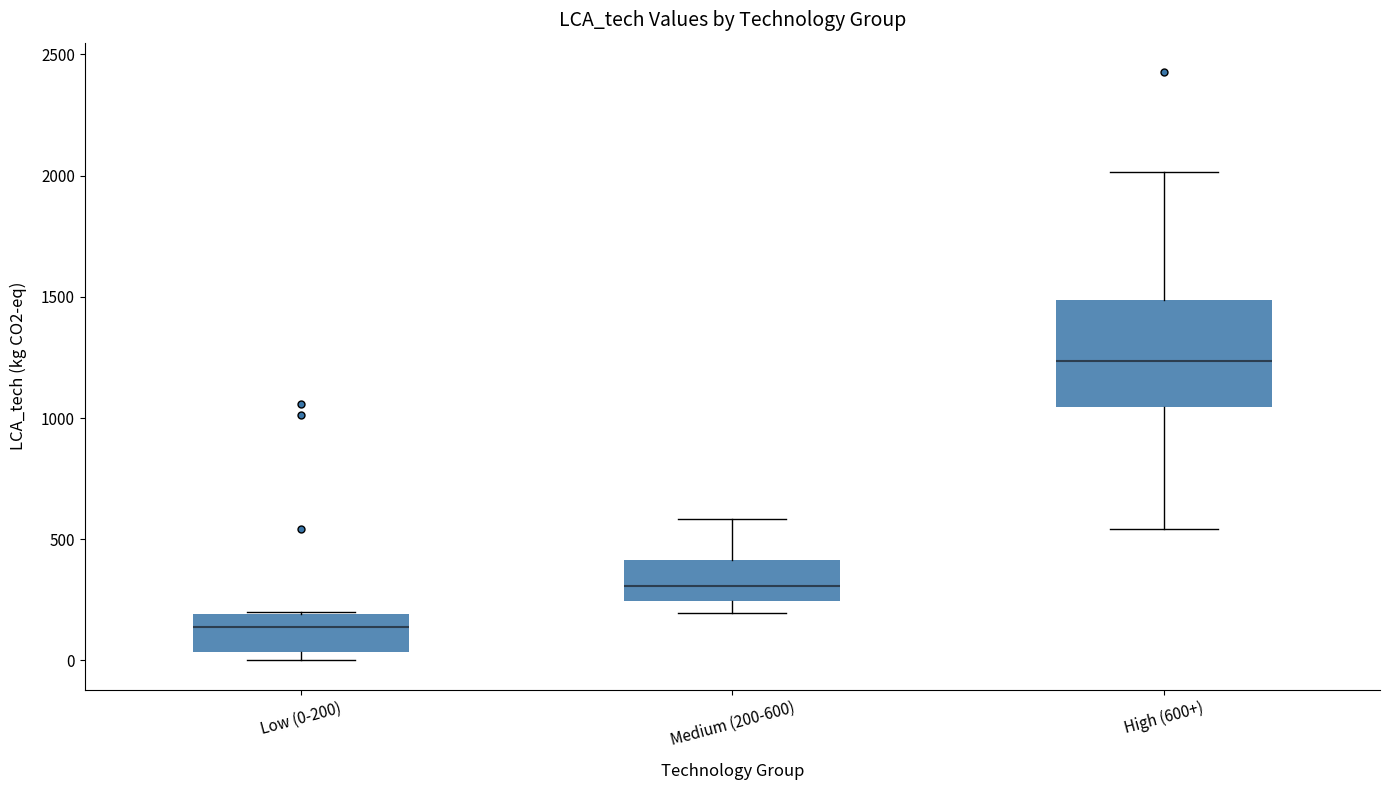

Reading left to right, read every box against the y-axis: the position of its median line, the range the box covers, and the ends of its whiskers. The values are not printed on the chart, so give them approximately, as read against the axis.

Low (0-200): median 150, box 50 to 200, whiskers 0 to 200
Medium (200-600): median 300, box 250 to 400, whiskers 200 to 600
High (600+): median 1250, box 1050 to 1500, whiskers 550 to 2000